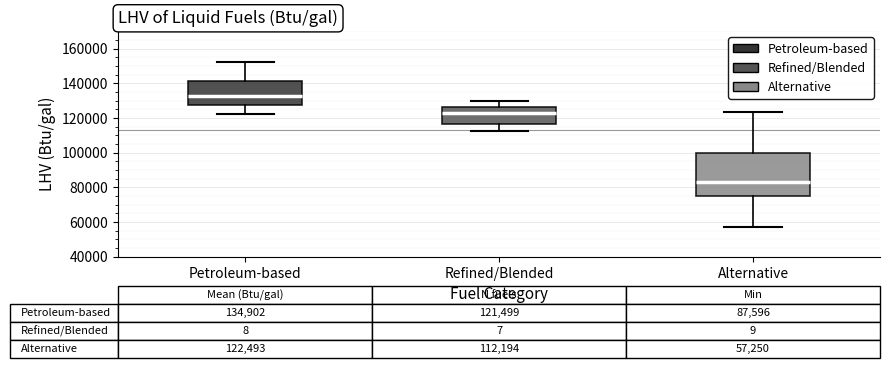

Which box has the lowest median line?

Alternative